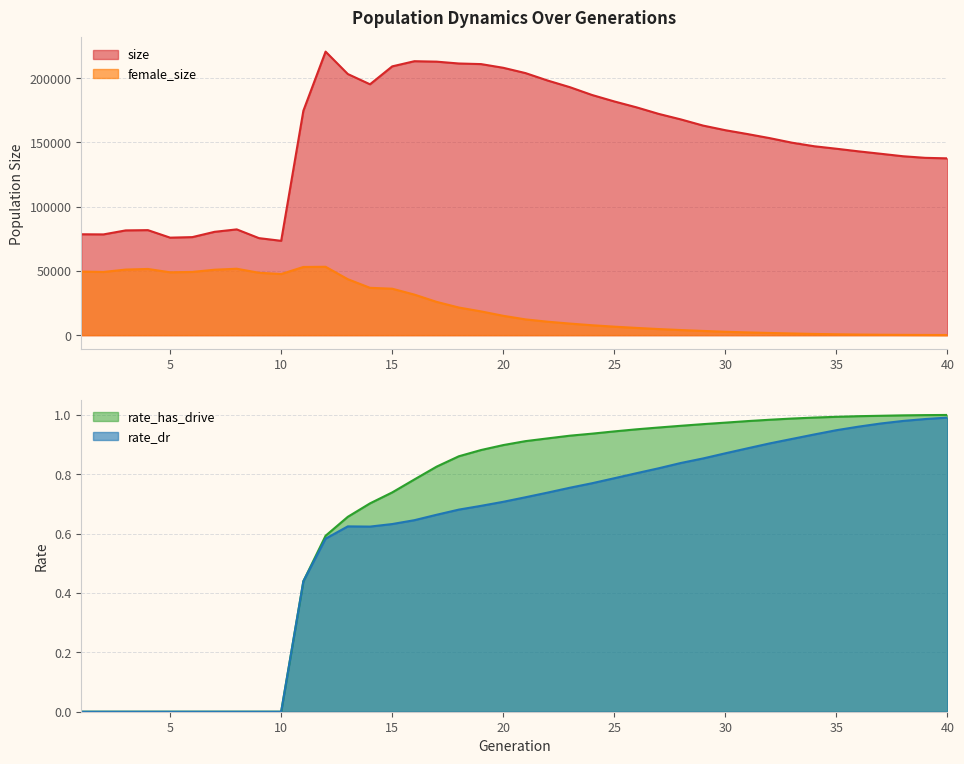

How many interior local peaks does the size series have?

4